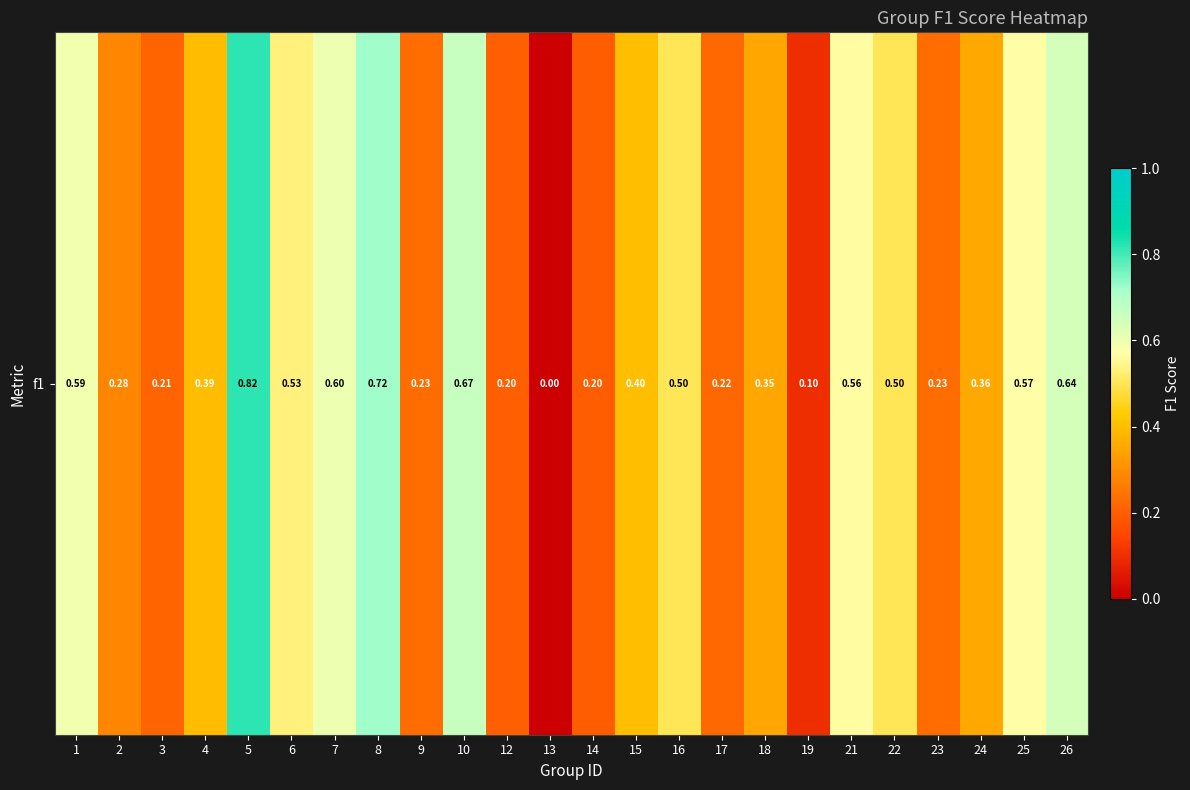

Is it true that the value at 7 is 0.6?

True